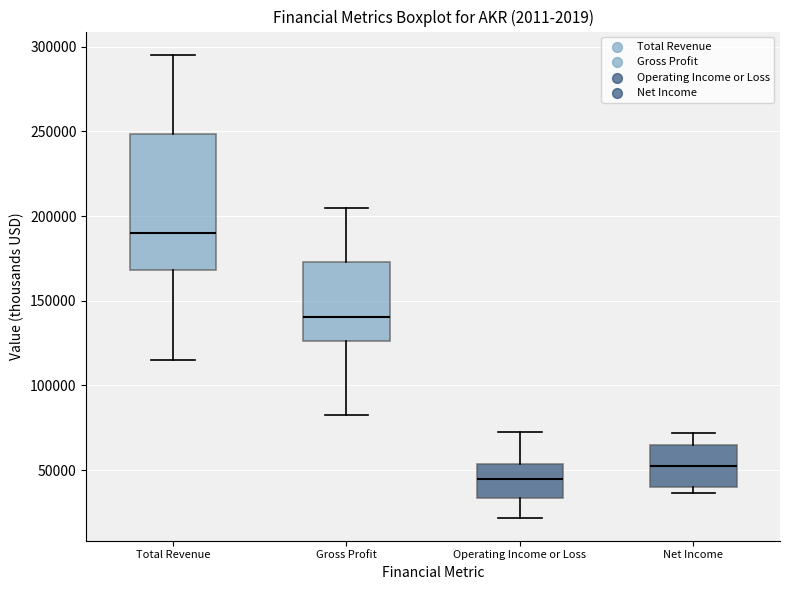

Reading left to right, transcribe this box plot: for each box, give where its median line is, the range the box spans, and where its two whiskers end, as read against the y-axis. The values are not printed on the chart, so give them approximately, as read against the axis.

Total Revenue: median 190000, box 170000 to 250000, whiskers 115000 to 295000
Gross Profit: median 140000, box 125000 to 175000, whiskers 80000 to 205000
Operating Income or Loss: median 45000, box 35000 to 55000, whiskers 20000 to 75000
Net Income: median 55000, box 40000 to 65000, whiskers 35000 to 70000